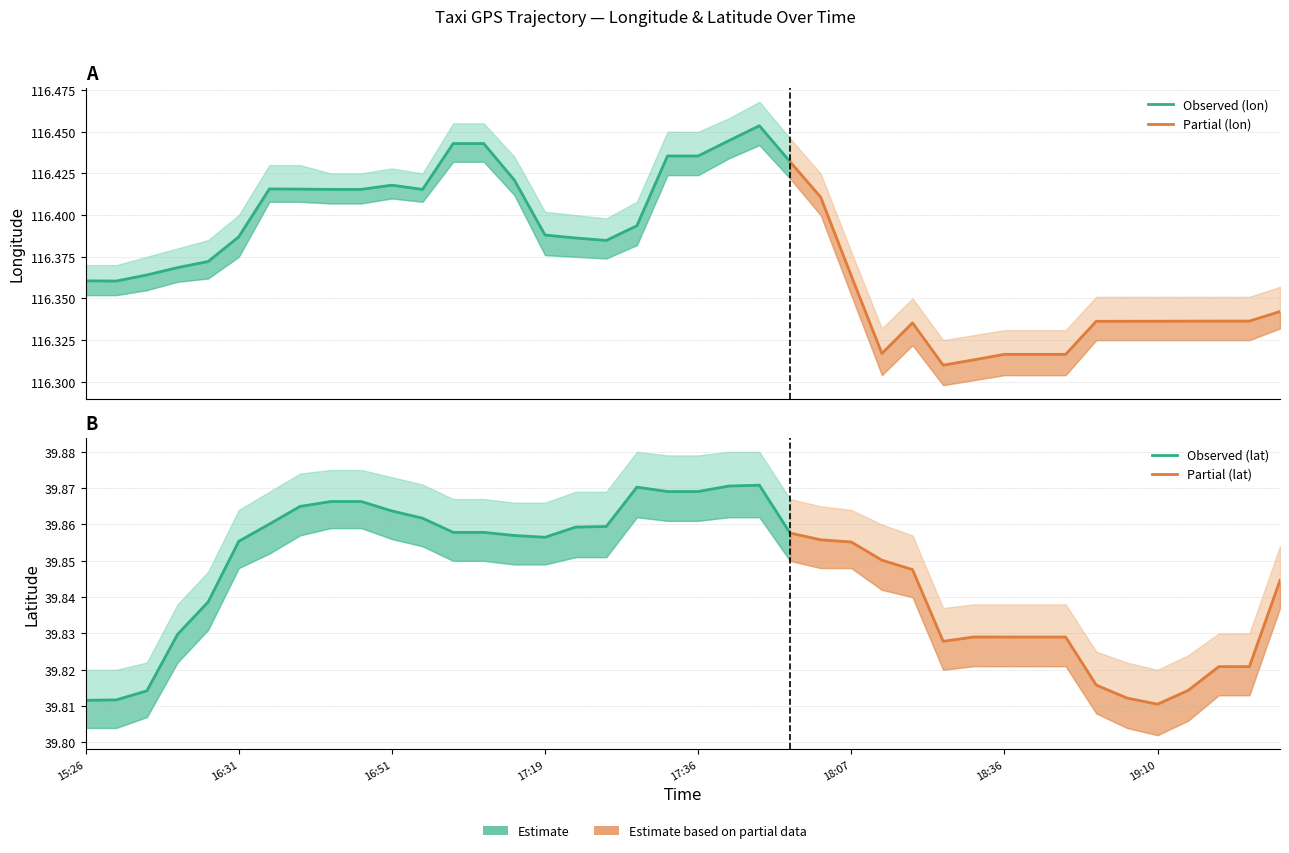

What is the total value across all series at 16:14?

156.2